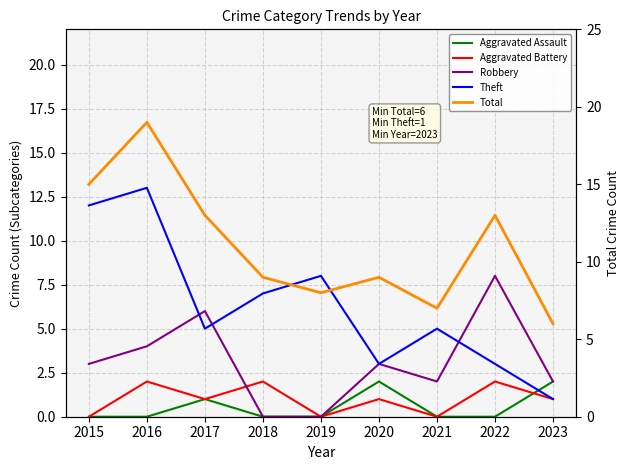

Rank the categories by Aggravated Assault value from highest to lowest.

2020, 2023, 2017, 2015, 2016, 2018, 2019, 2021, 2022